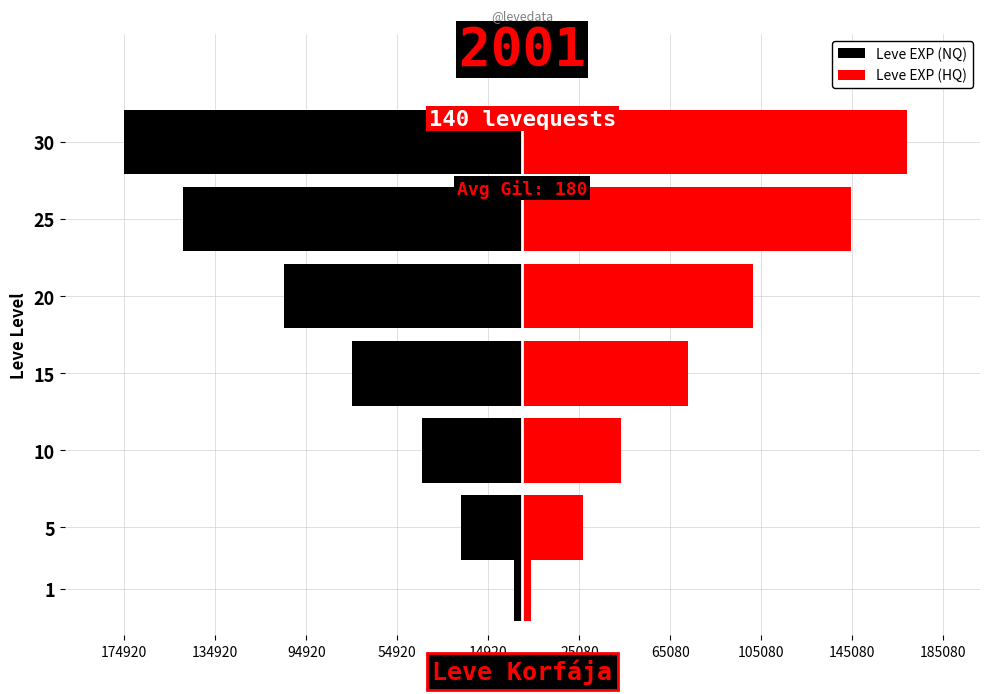

How many categories are shown in the chart?

7